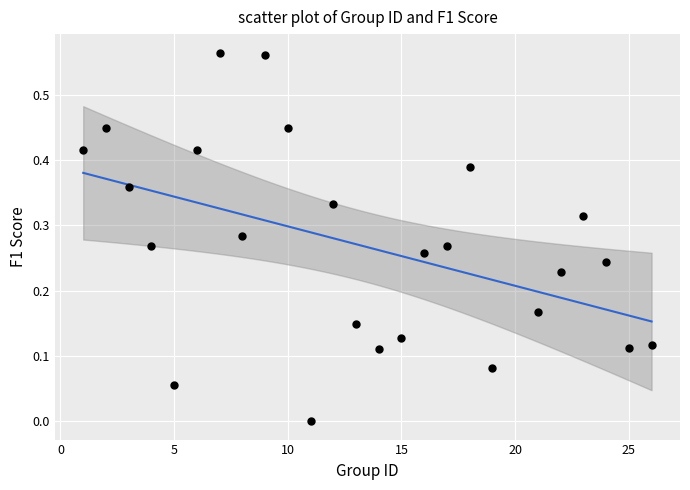

What is the range of X values (max minus min)?

25.0